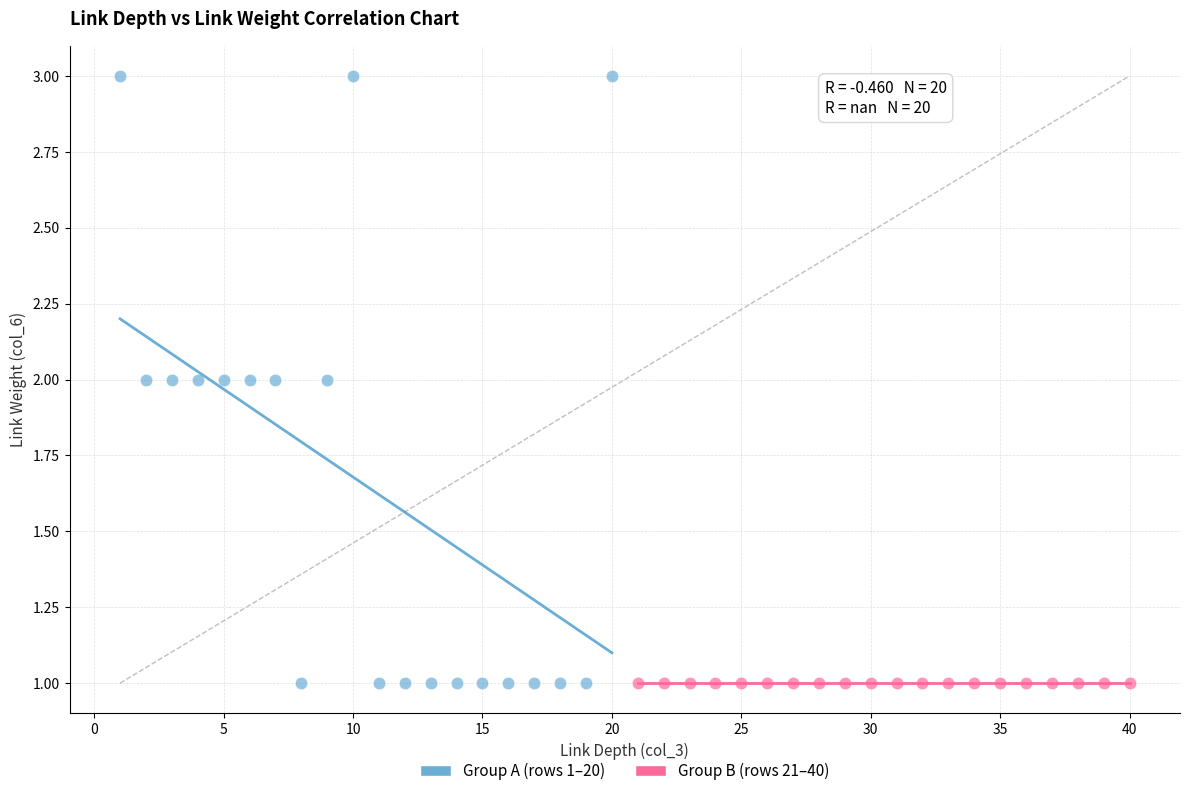

Which series reaches the maximum Y coordinate?

Group A (rows 1–20)